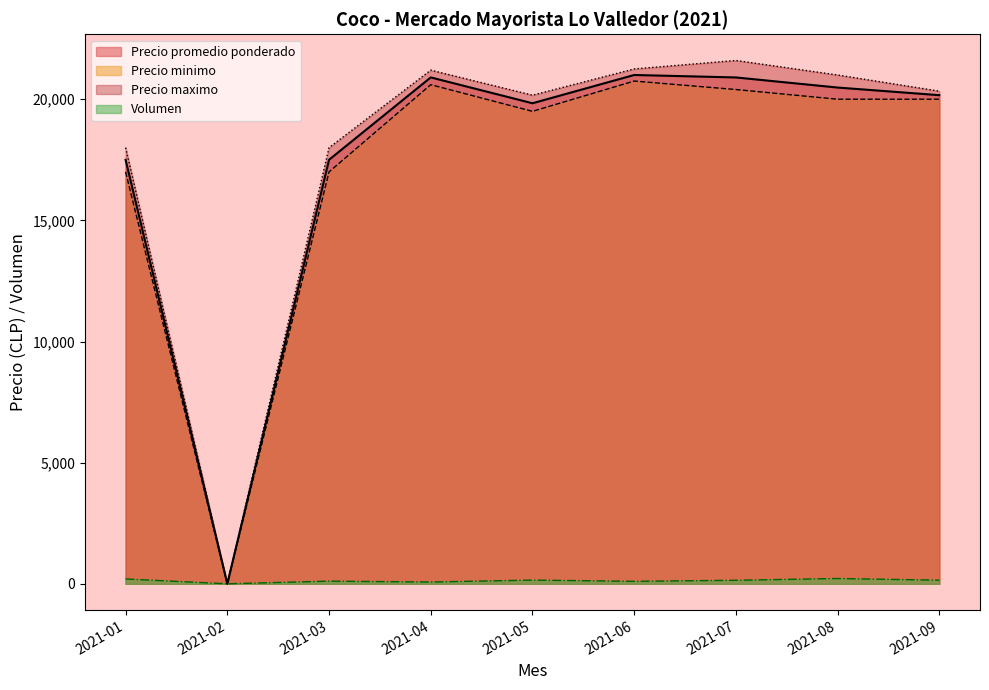

Is the value of Volumen at 2021-05 greater than the value of Precio maximo at 2021-03?

No